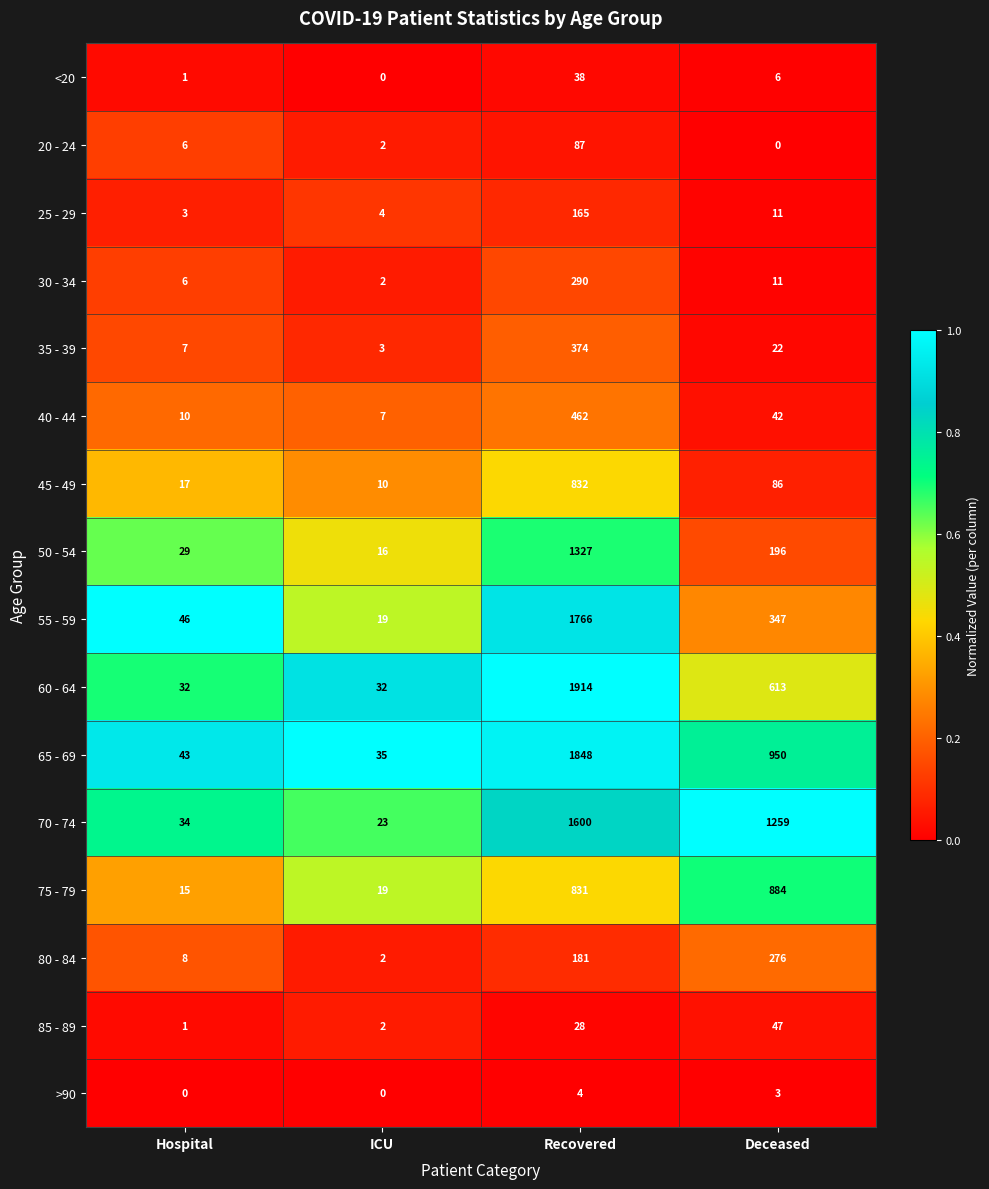

At Recovered, list the series in order from largest to smallest.

60 - 64, 65 - 69, 55 - 59, 70 - 74, 50 - 54, 45 - 49, 75 - 79, 40 - 44, 35 - 39, 30 - 34, 80 - 84, 25 - 29, 20 - 24, <20, 85 - 89, >90